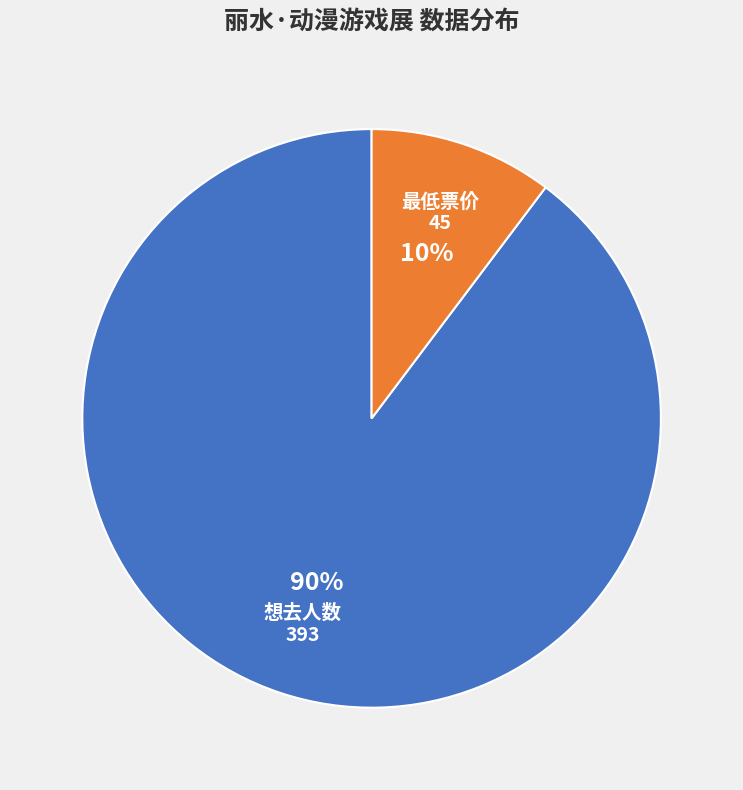

Which slice is the largest?

想去人数